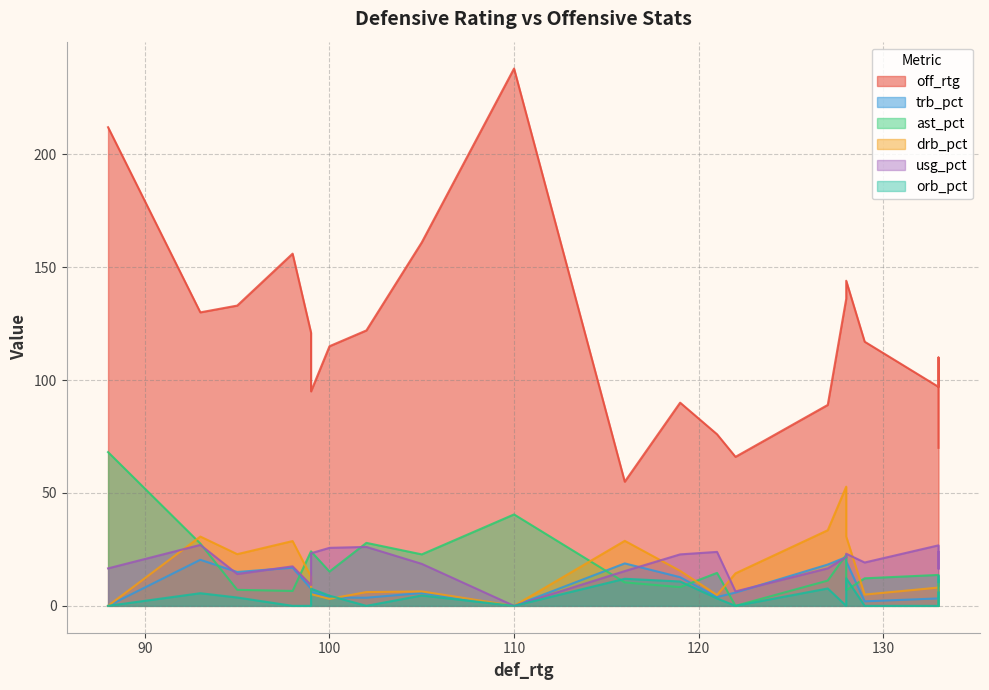

Which category has the lowest value across all series?

88